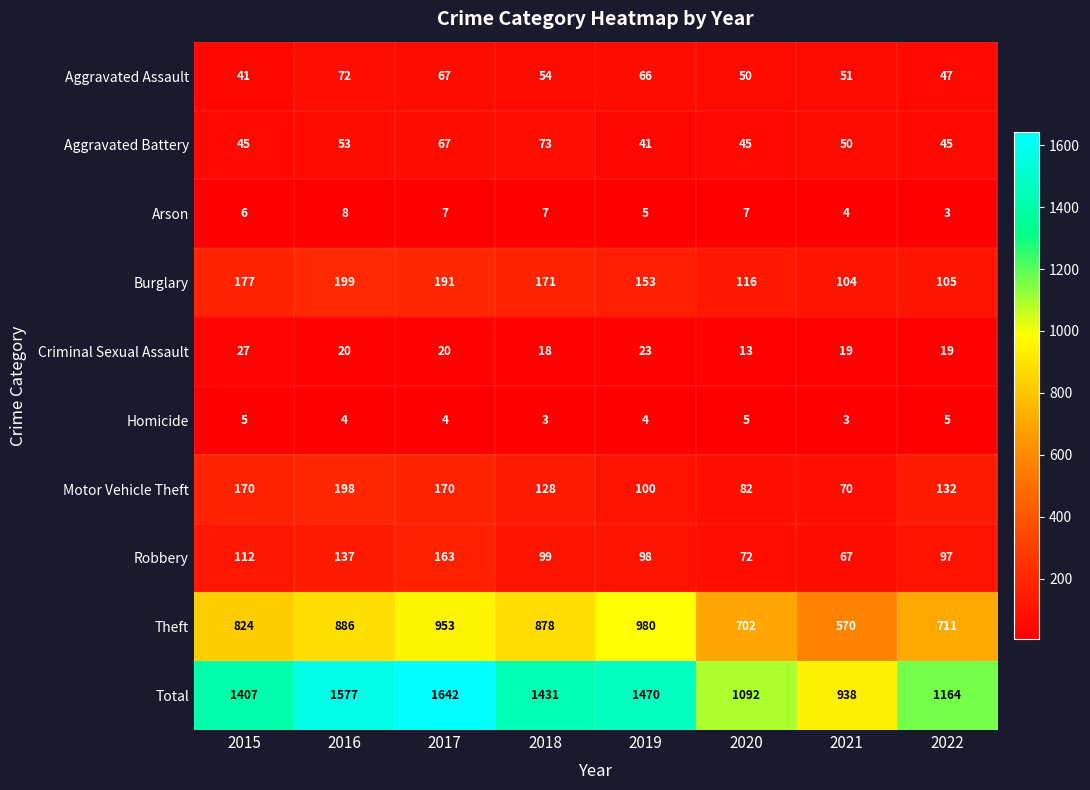

List the series in order of their peak value, lowest first.

Homicide, Arson, Criminal Sexual Assault, Aggravated Assault, Aggravated Battery, Robbery, Motor Vehicle Theft, Burglary, Theft, Total